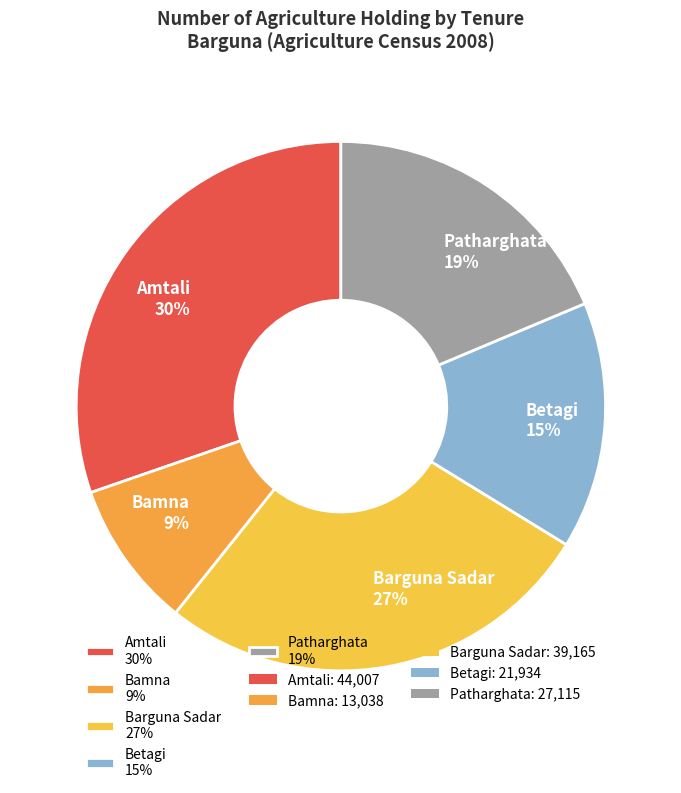

Is it true that Betagi is 6% of the pie?

False